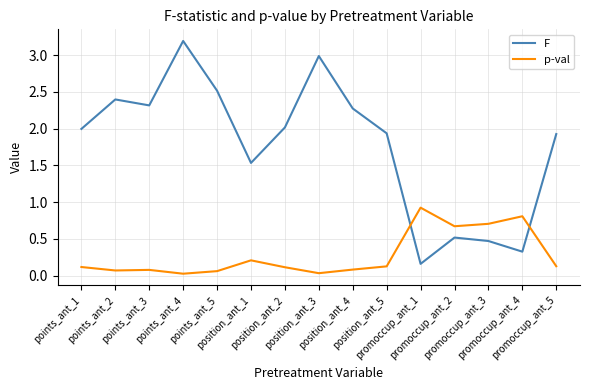

What is the difference between the second highest and minimum values in the F series?

2.8